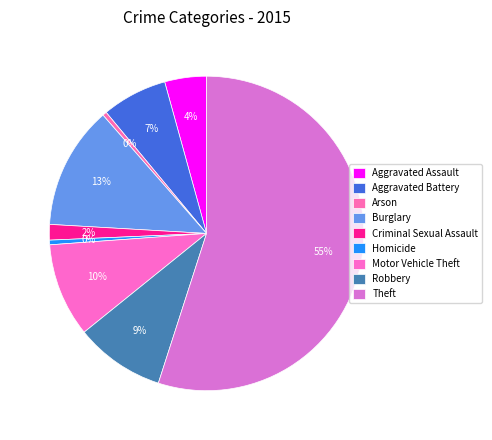

How many slices are in this pie chart?

9